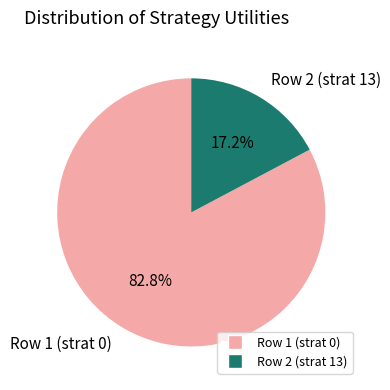

Is there a majority slice in this chart?

Yes